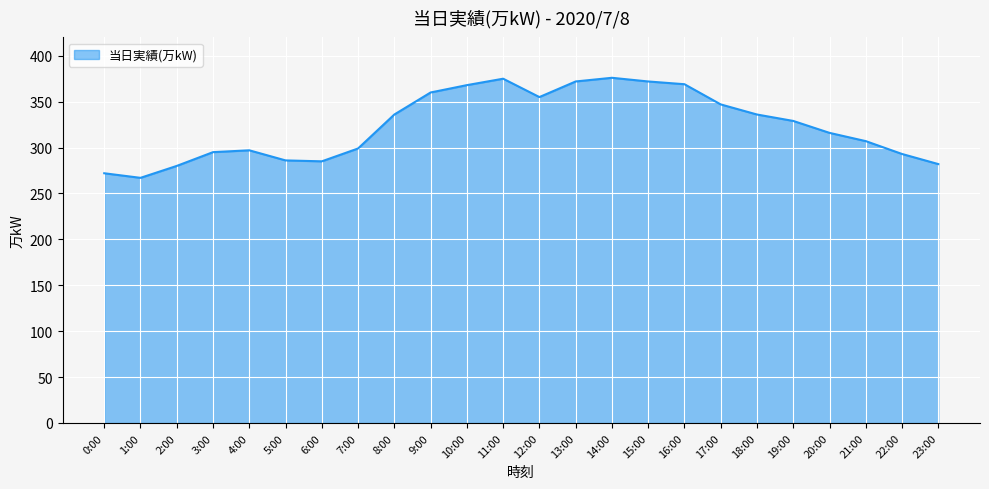

What value does the data have at 21:00, to the nearest 10?

310